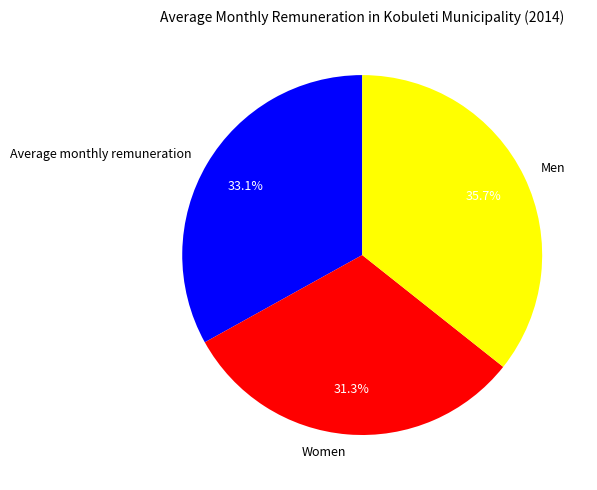

Is there a majority slice in this chart?

No